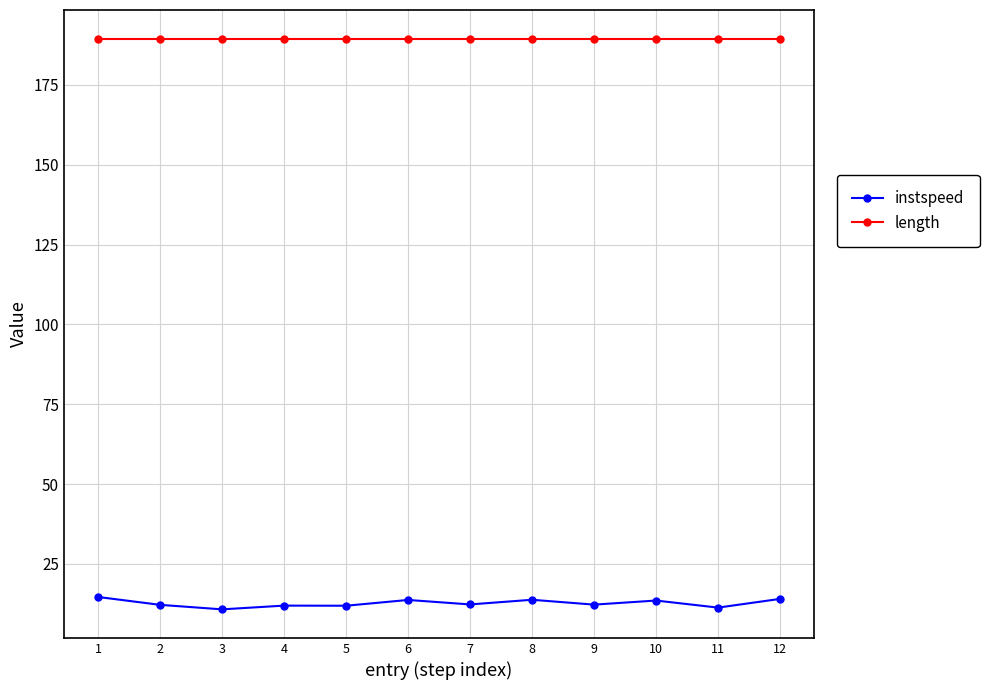

What is the average value of the length series?

189.5